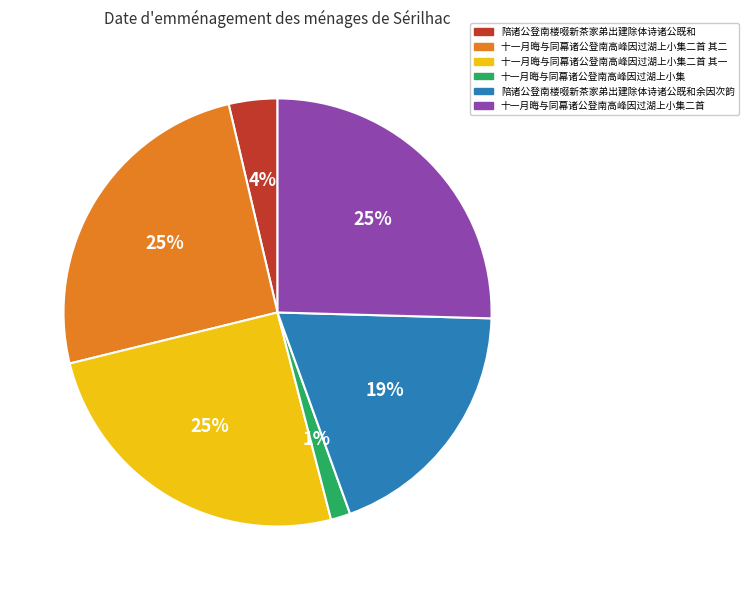

What is the ratio of the value at 十一月晦与同幕诸公登南高峰因过湖上小集 to the value at 陪诸公登南楼啜新茶家弟出建除体诗诸公既和余因次韵?

0.1